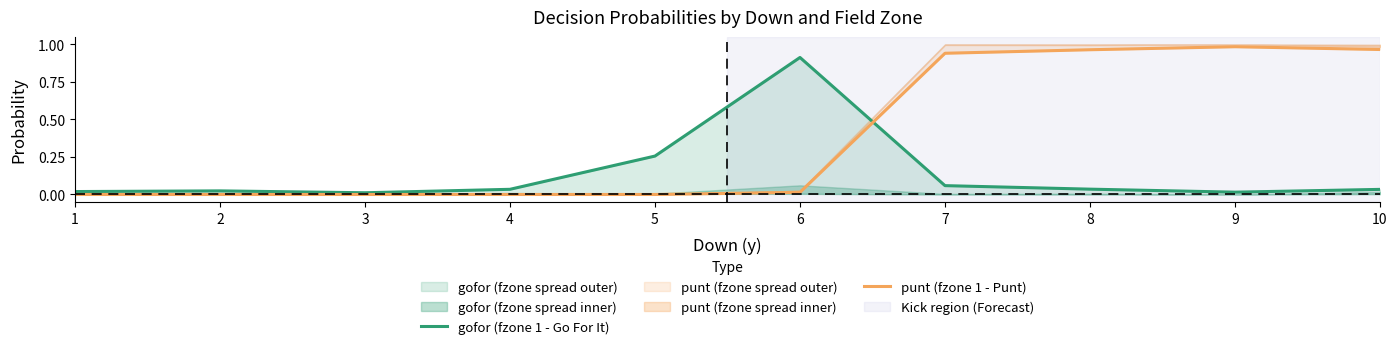

How many lines are shown in the chart?

2